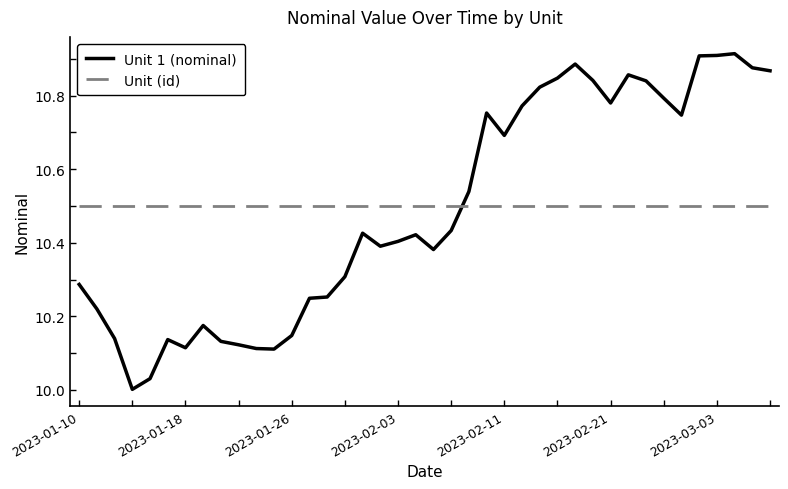

List the series in order of their peak value, highest first.

Unit 1 (nominal), Unit (id)